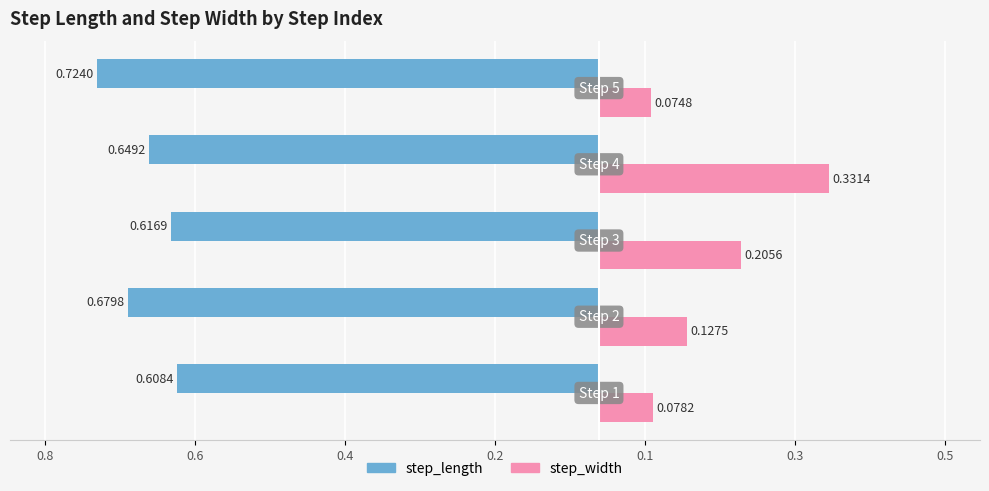

What is the value of the step_width bar at the 2nd from the left?

0.1